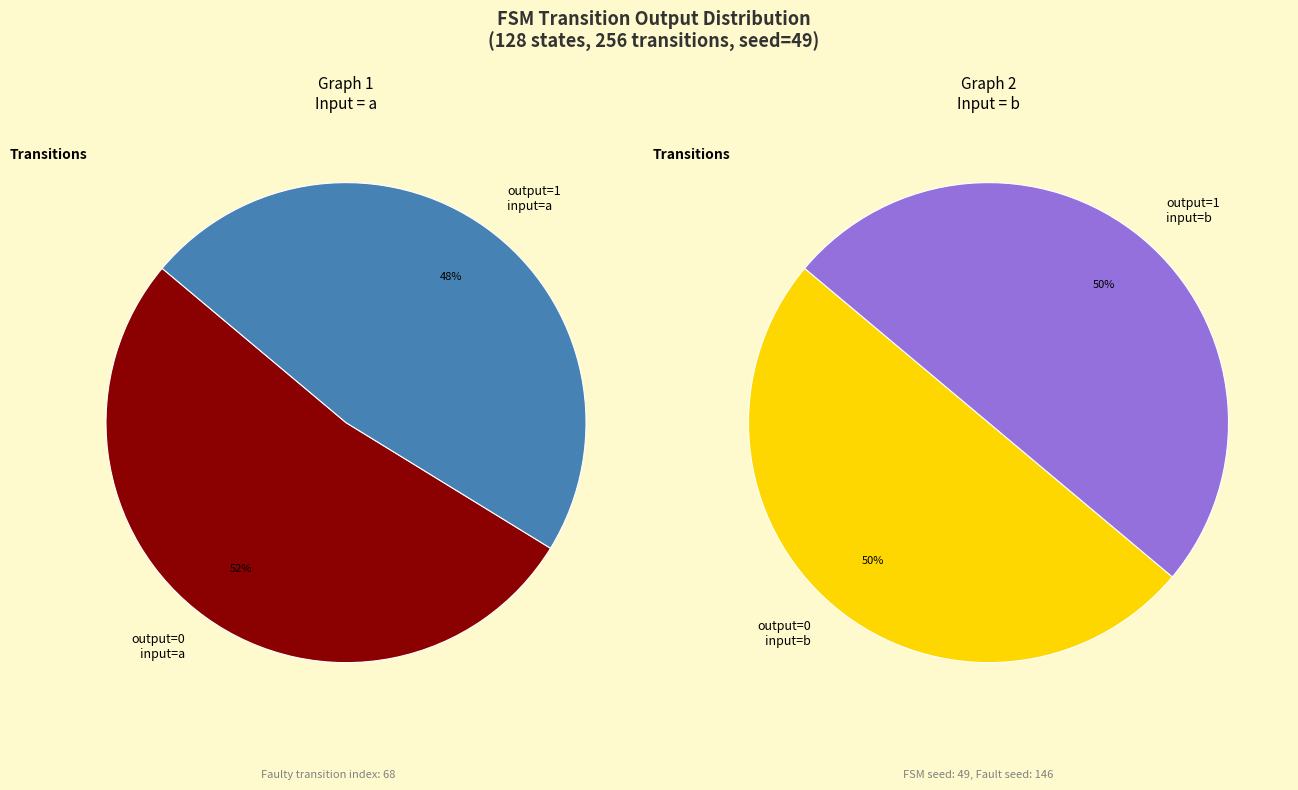

Which has a higher value, output_symbol=0, input=a or output_symbol=0, input=b?

output_symbol=0, input=a